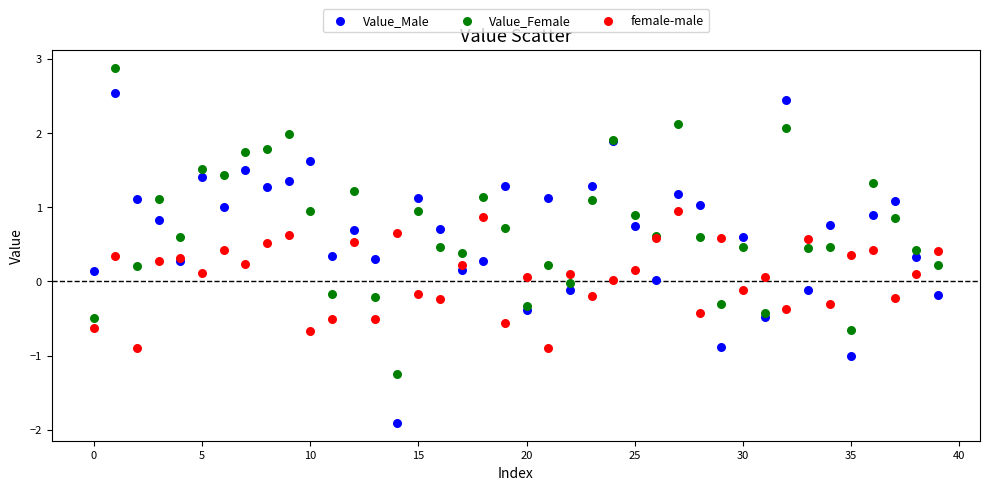

Which series reaches the minimum Y coordinate?

Value_Male